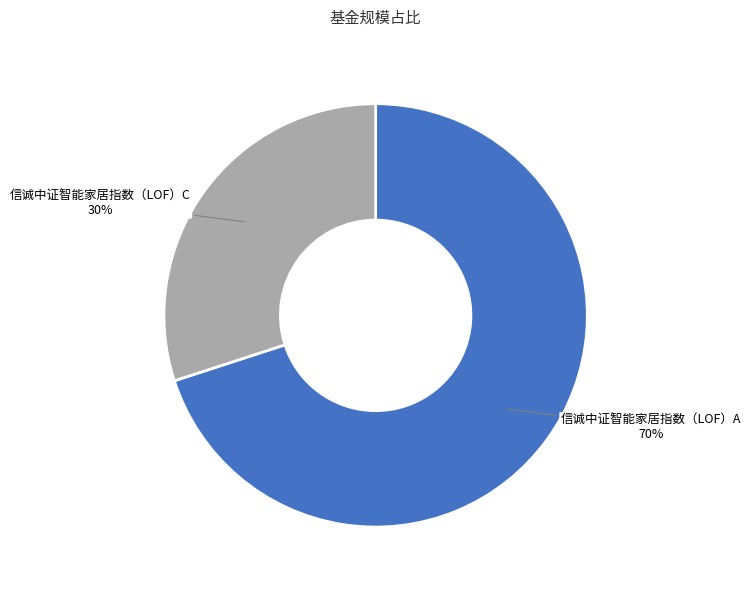

The 信诚中证智能家居指数（LOF）C slice represents 30% of the pie. True or false?

True